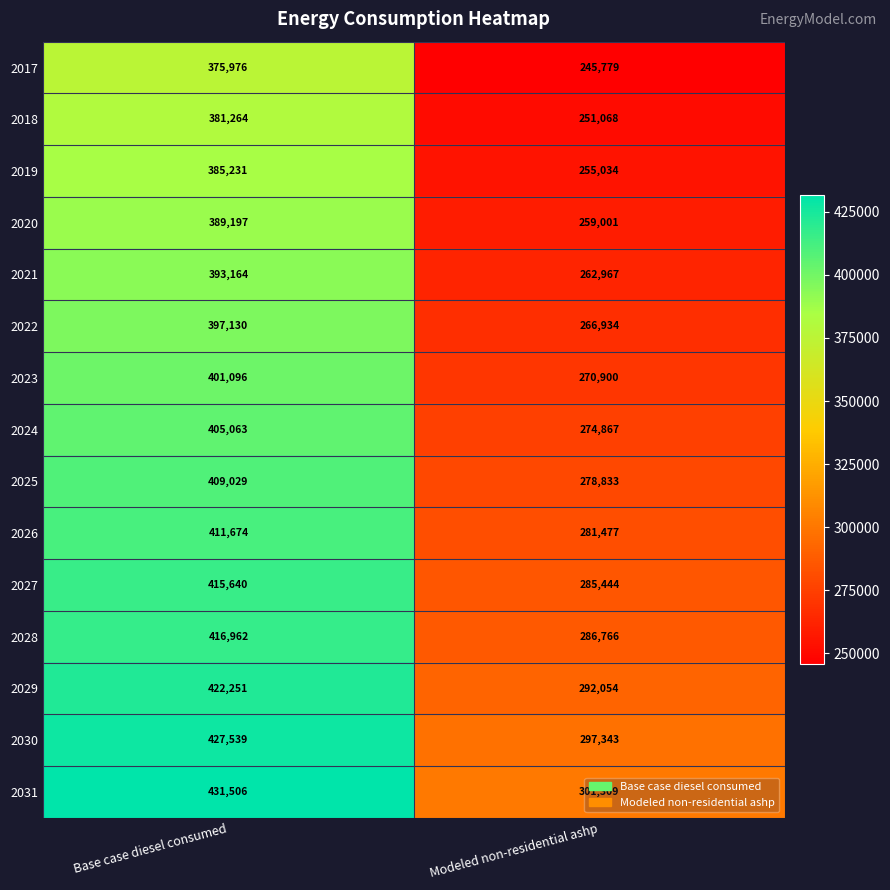

Rank the series at Base case diesel consumed from highest to lowest value.

2031, 2030, 2029, 2028, 2027, 2026, 2025, 2024, 2023, 2022, 2021, 2020, 2019, 2018, 2017